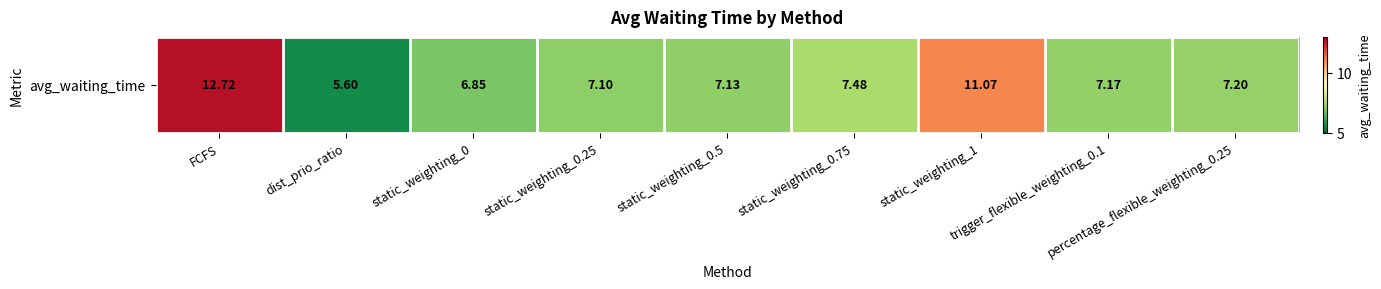

What is the smallest value displayed?

5.6